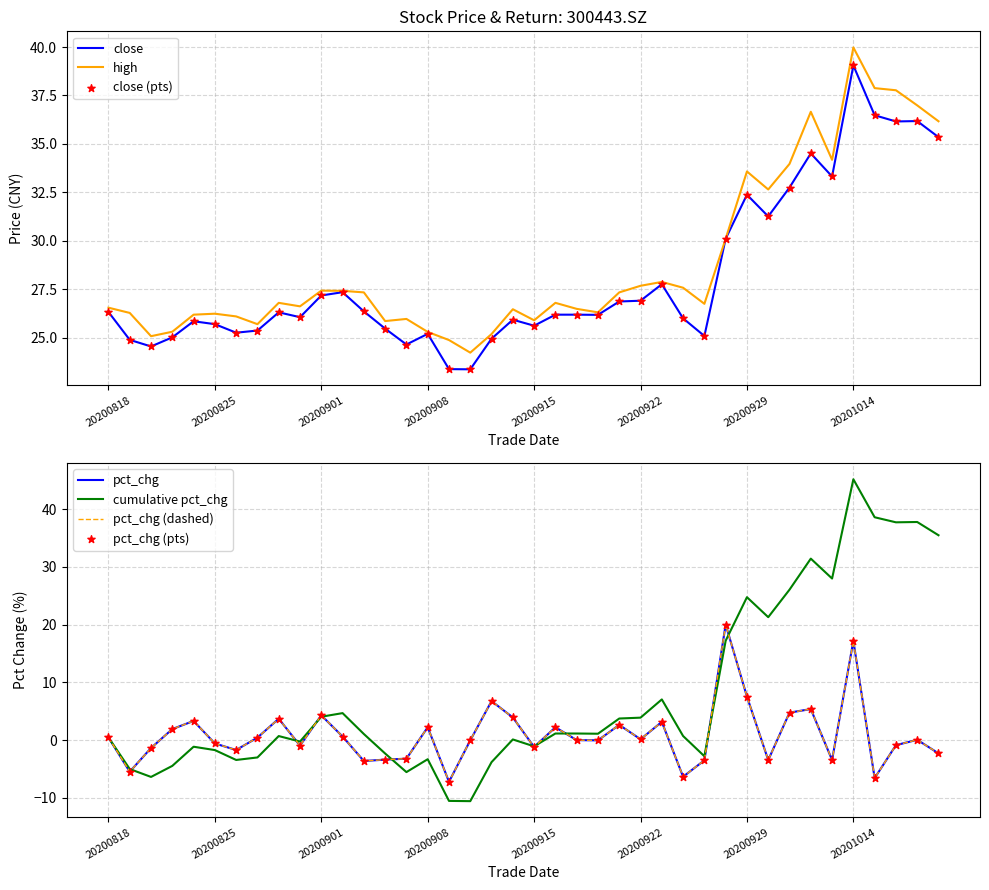

What is the total value across all series at 20201015?

67.8